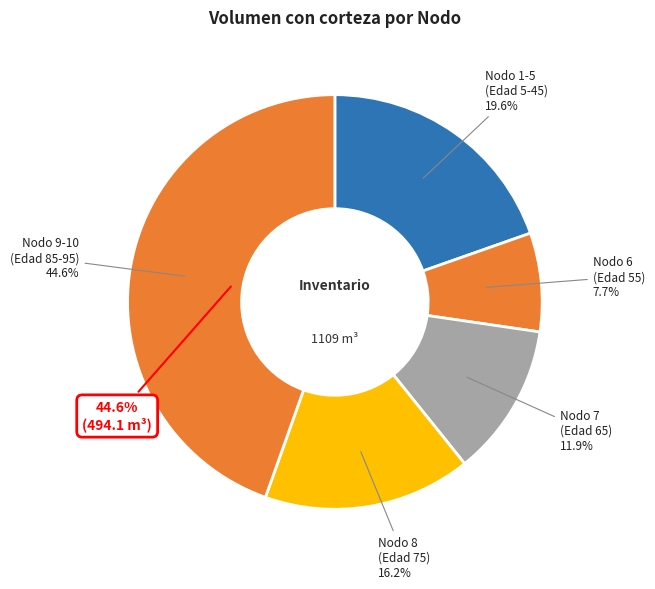

Is it true that Nodo 9 - Pies inventariados is 34% of the pie?

False